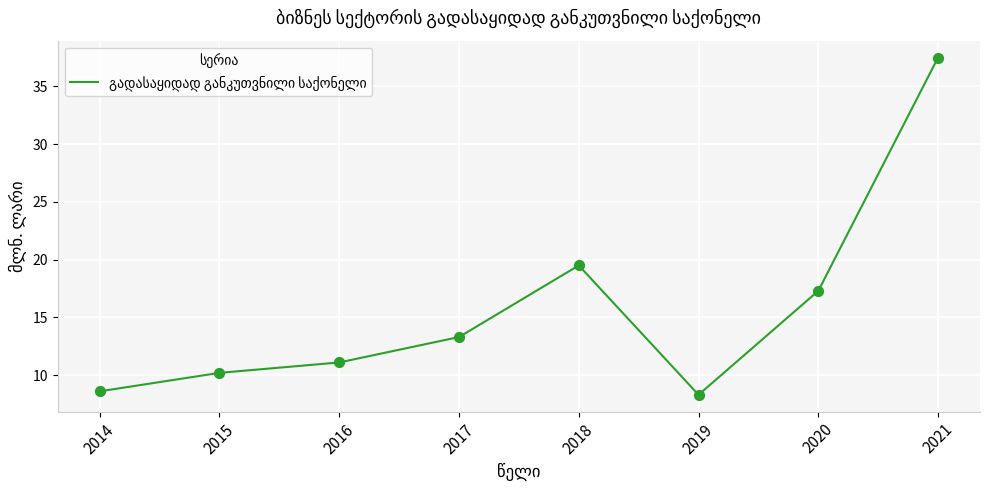

Which has a higher value, 2021 or 2019?

2021